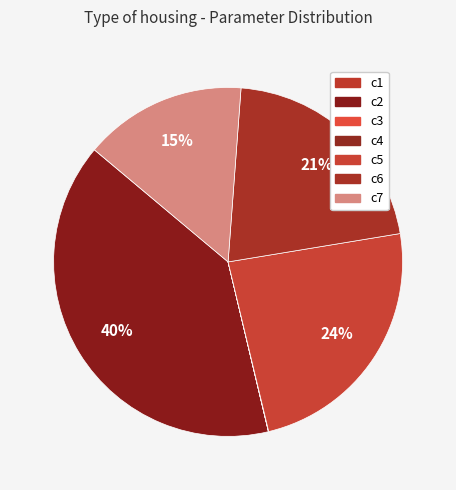

The c6 slice represents 21% of the pie. True or false?

True